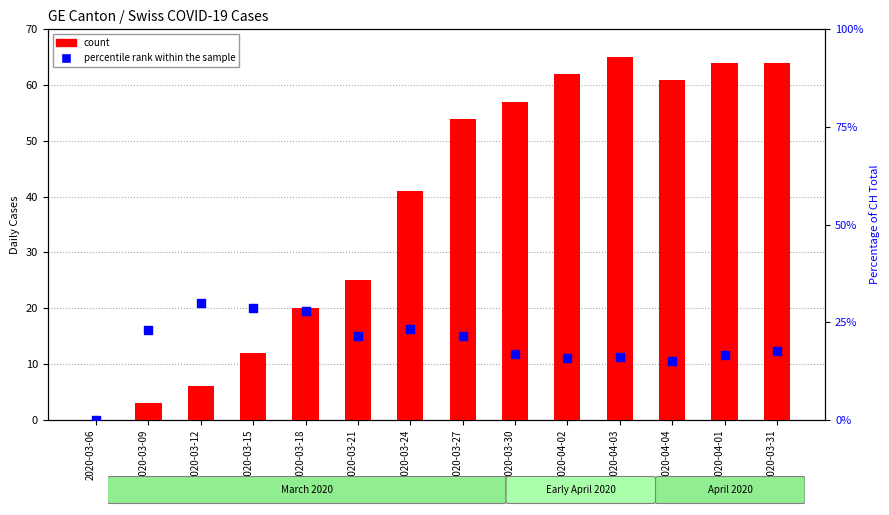

At which category is the sum across all series the highest?

2020-03-31